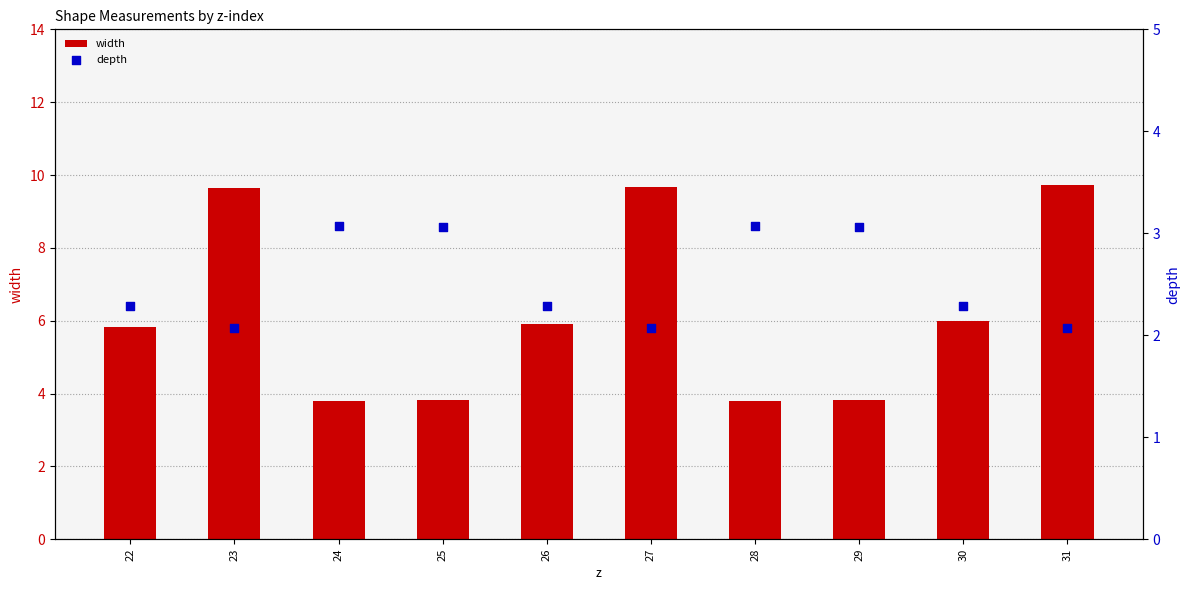

Which series contains the highest Y value?

width